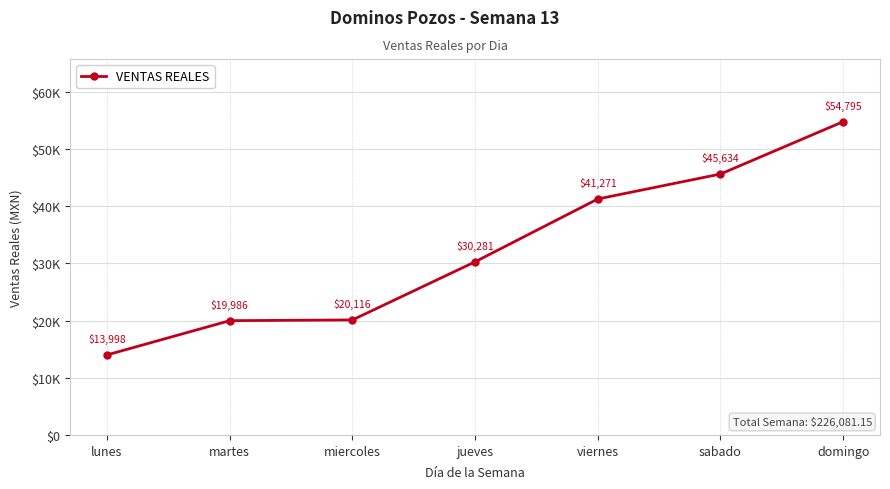

The value at lunes is 18976.7. True or false?

False